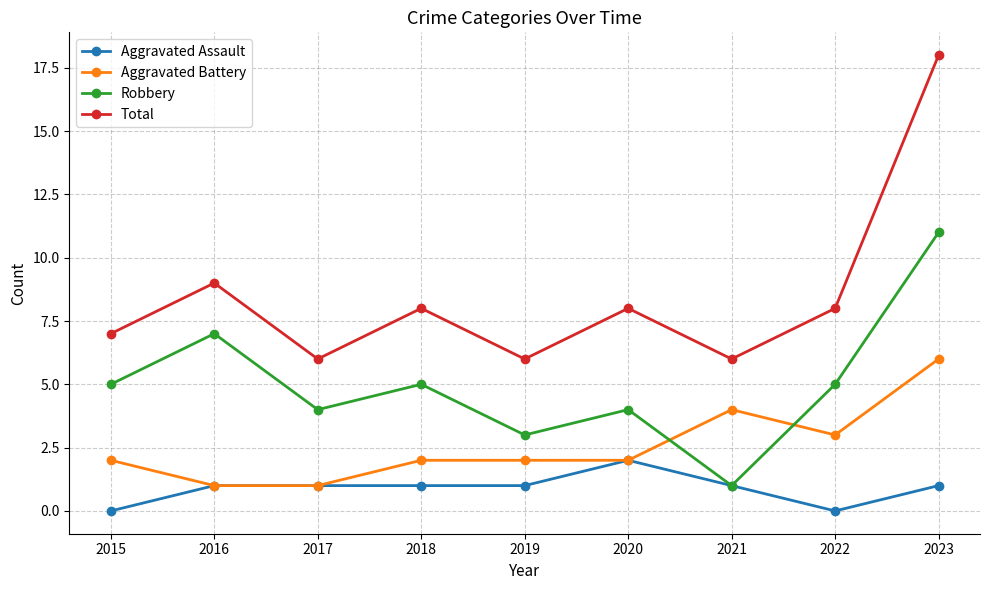

True or false: Total and Robbery cross at least once.

False